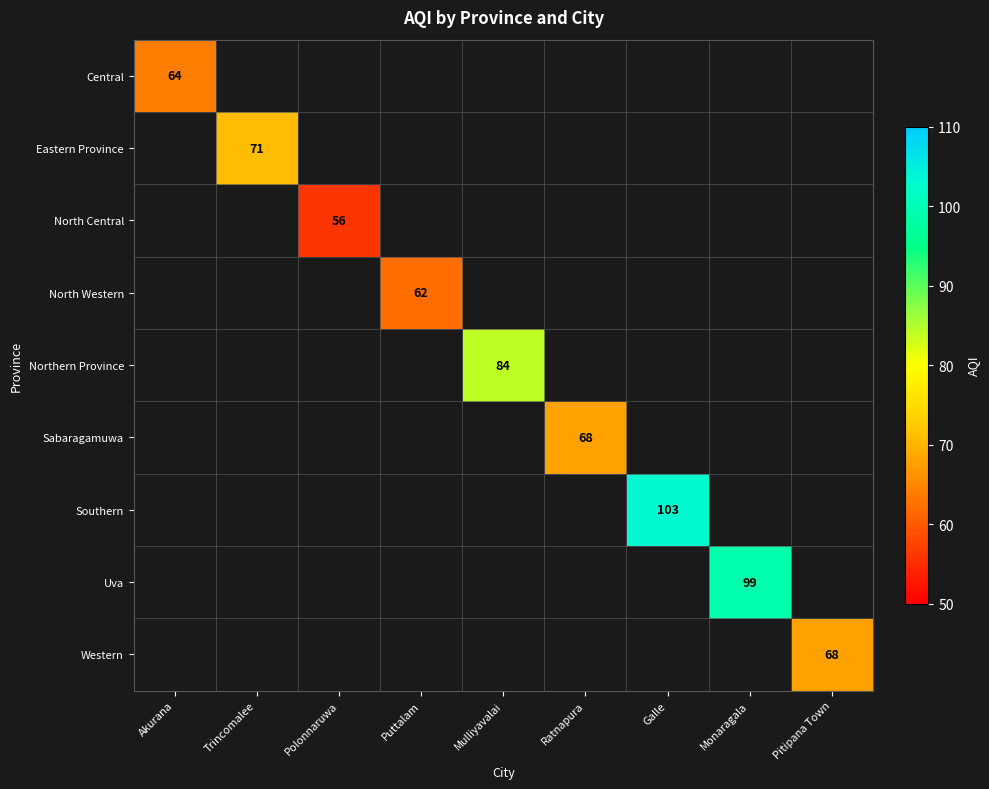

How many distinct data groups are displayed?

9